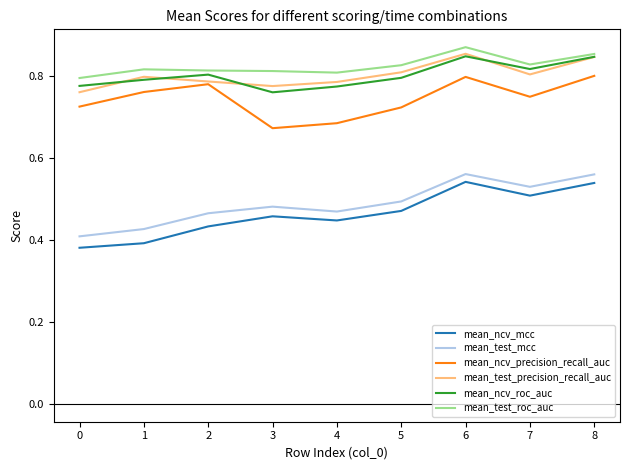

What is the difference between the highest and lowest values at 7?

0.3